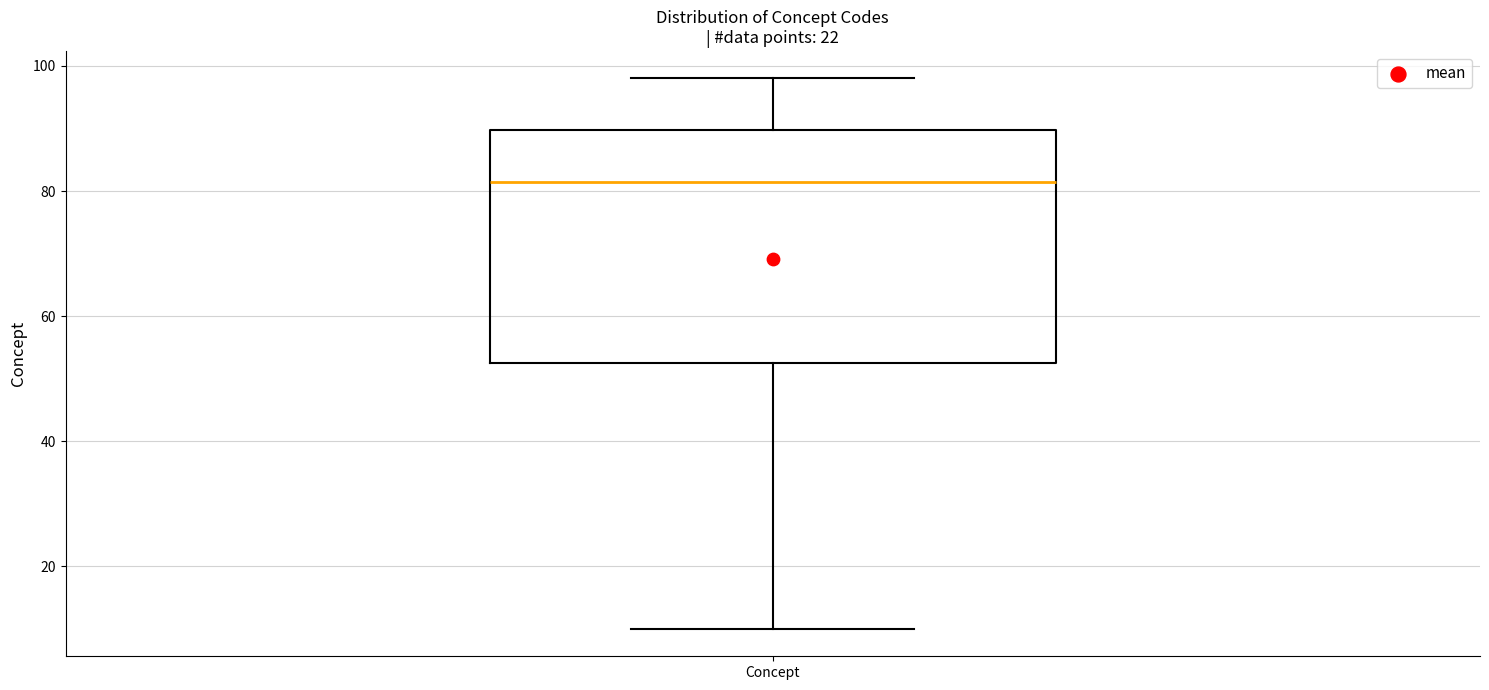

Read this box plot against the y-axis: the position of the median line, the range covered by the box, and the ends of both whiskers. The values are not printed on the chart, so give them approximately, as read against the axis.

median 82, box 52 to 90, whiskers 10 to 98